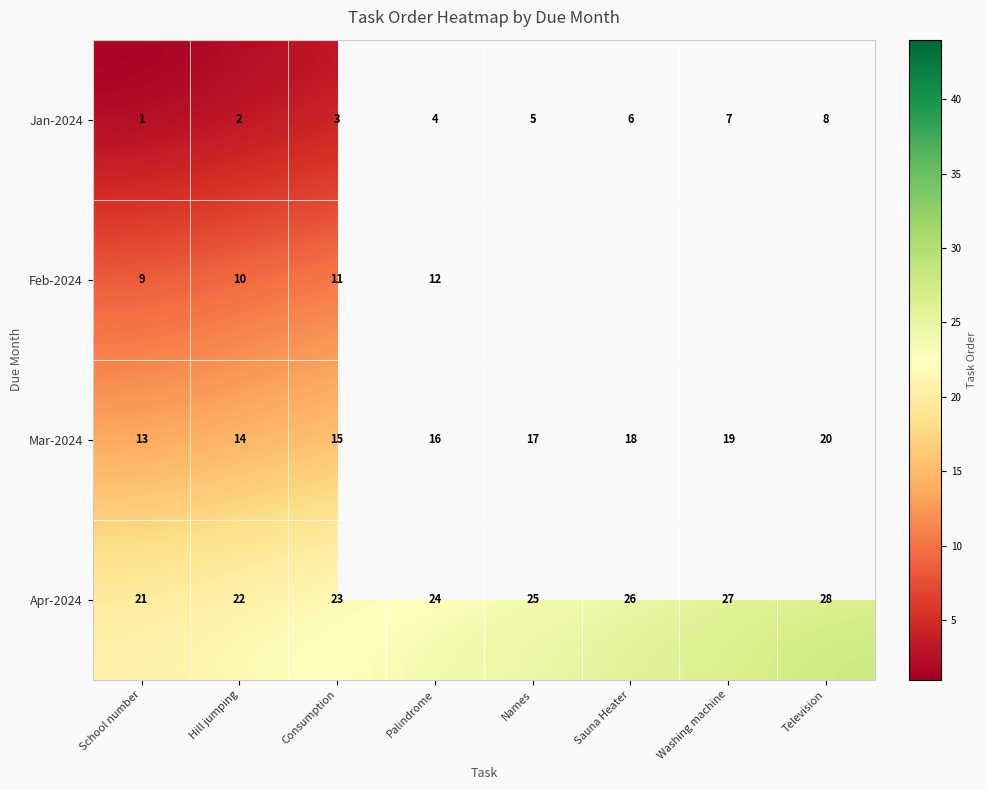

Is it true that Mar-2024 equals 14 at Hill jumping?

True